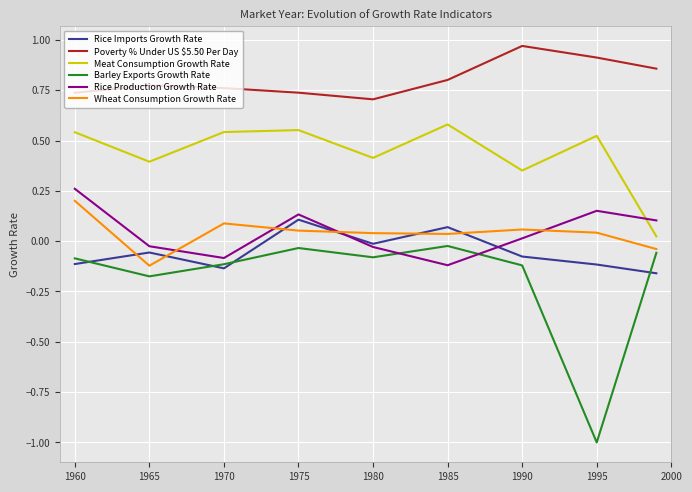

True or false: Poverty % Under US $5.50 Per Day and Wheat Consumption Growth Rate intersect in this chart.

False